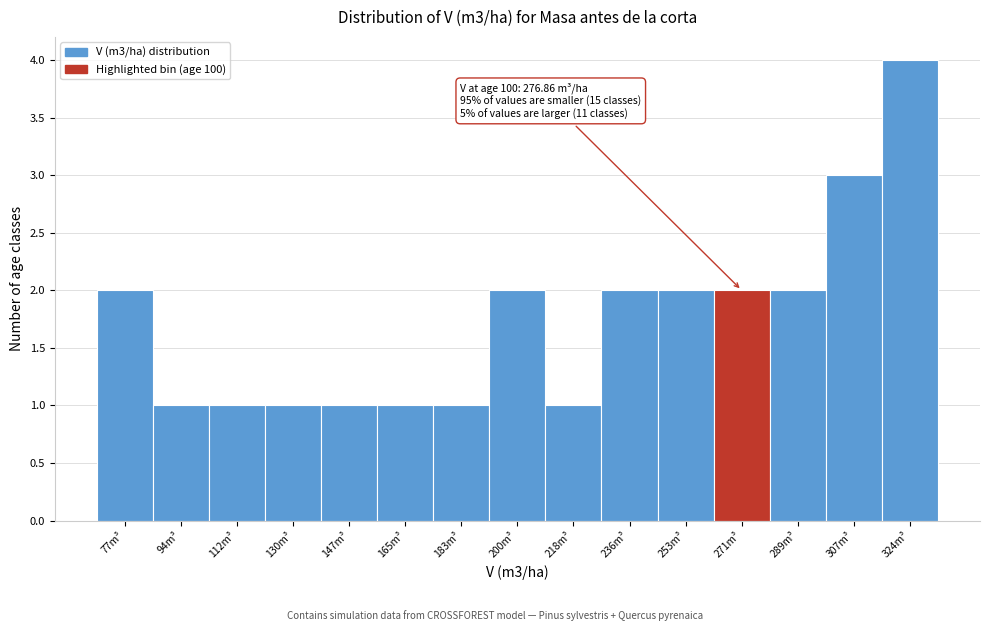

Reading left to right, extract all data points from this chart.

77m³=2	94m³=1	112m³=1	130m³=1	147m³=1	165m³=1	183m³=1	200m³=2	218m³=1	236m³=2	253m³=2	271m³=2	289m³=2	307m³=3	324m³=4